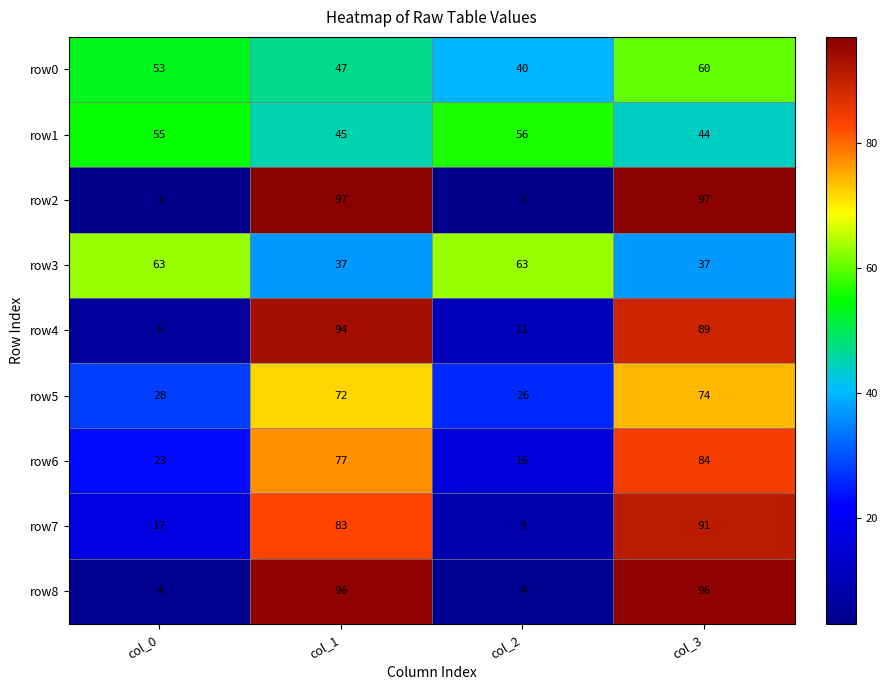

At which category is the sum across all series the highest?

col_3